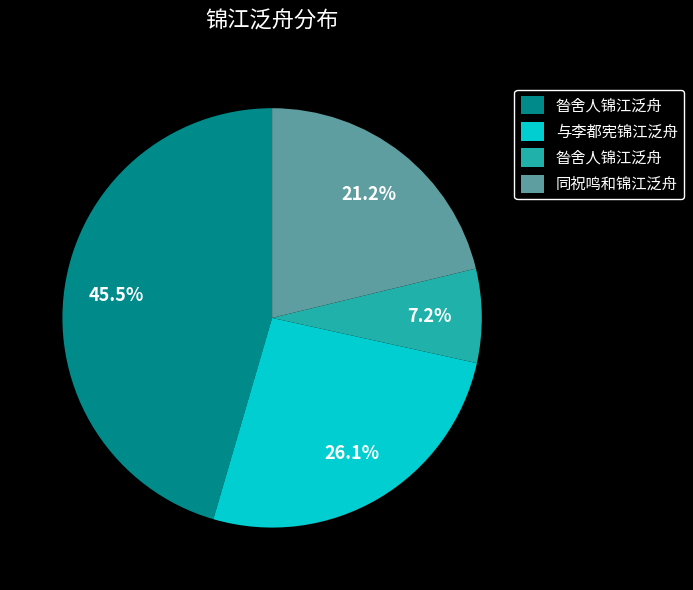

Does any single category account for the majority?

No